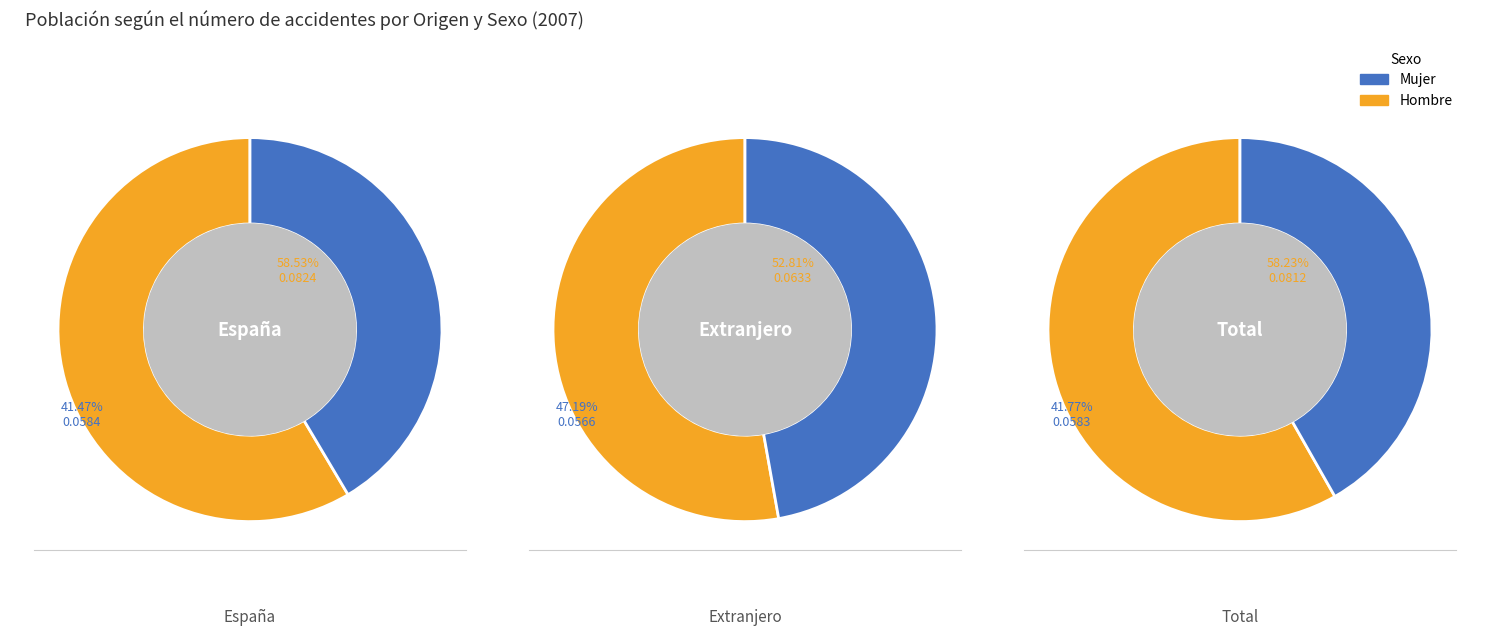

To the nearest percent, what portion does Extranjero represent?

28%